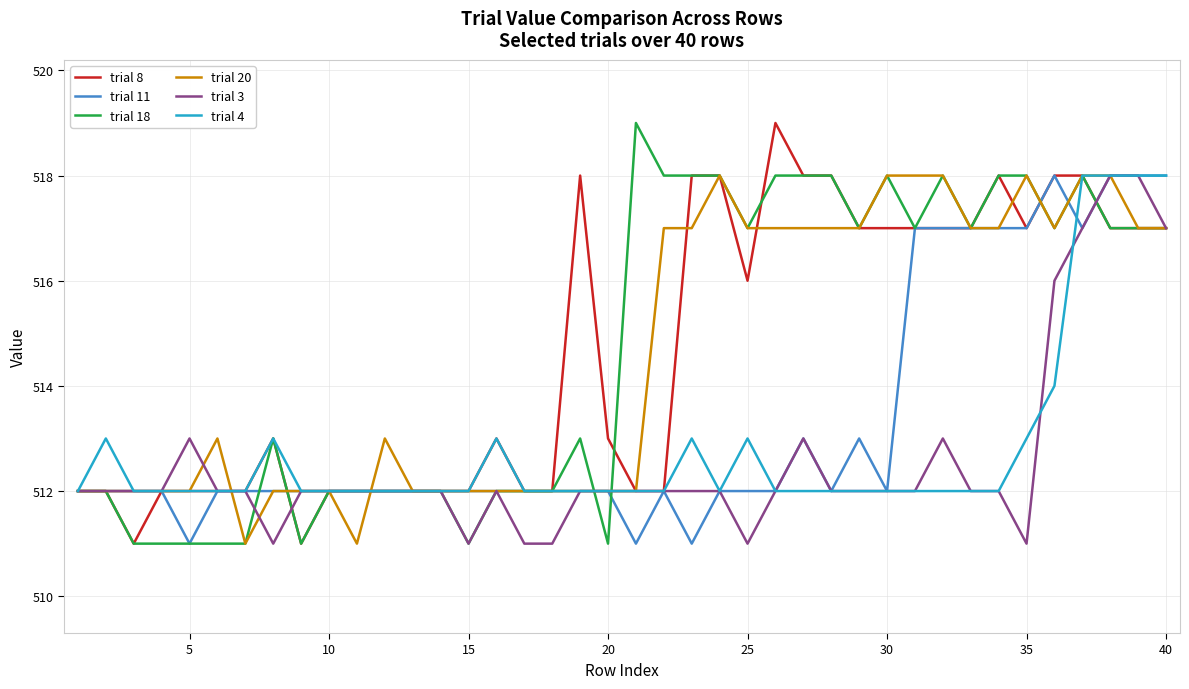

What is the minimum value shown in the chart?

511